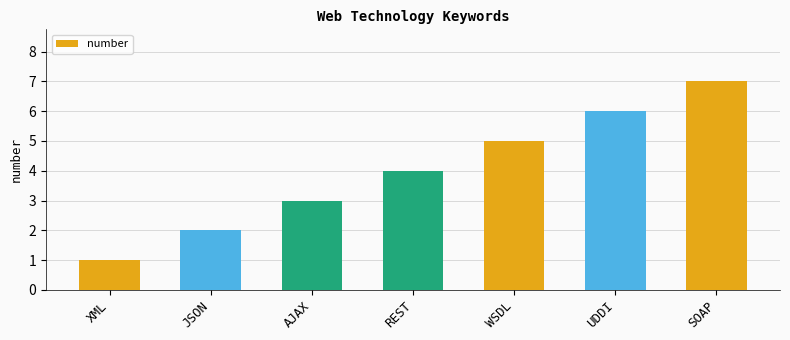

What is the label of the 5th bar from the right?

AJAX